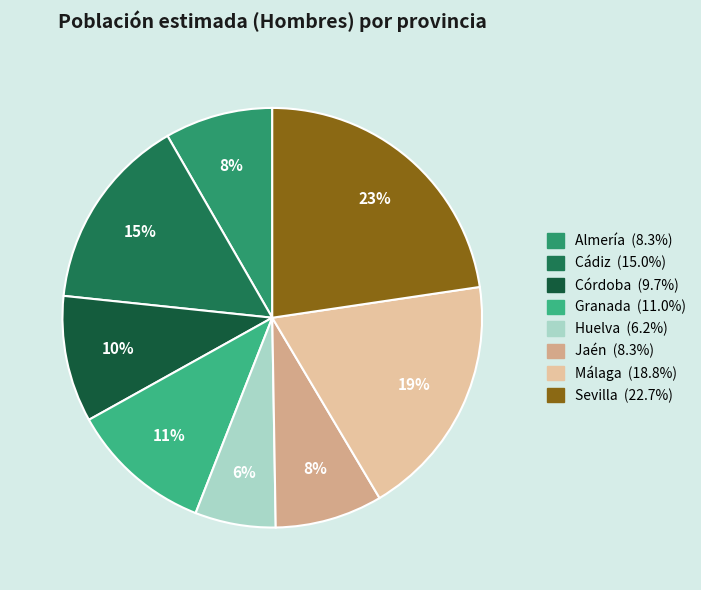

Does any single category account for the majority?

No